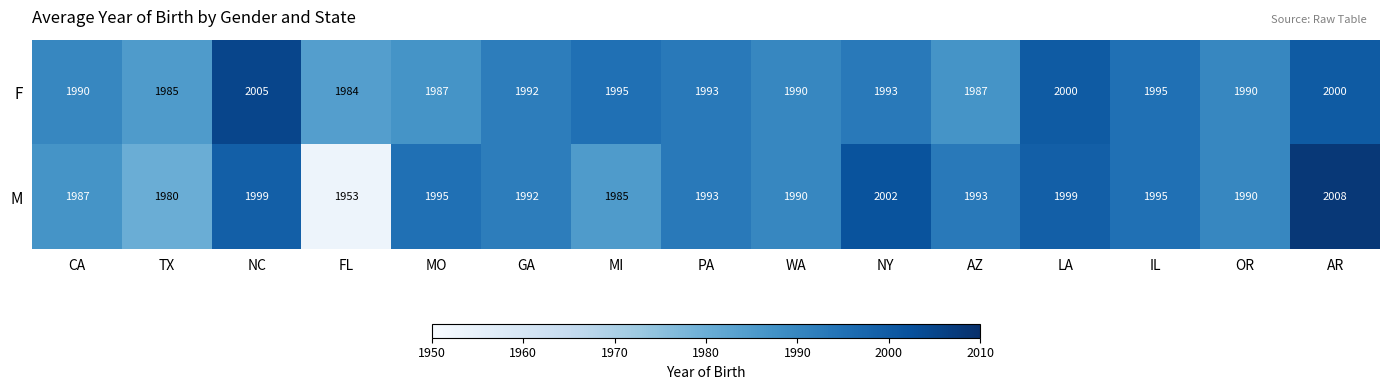

Read the M value at NY.

2002